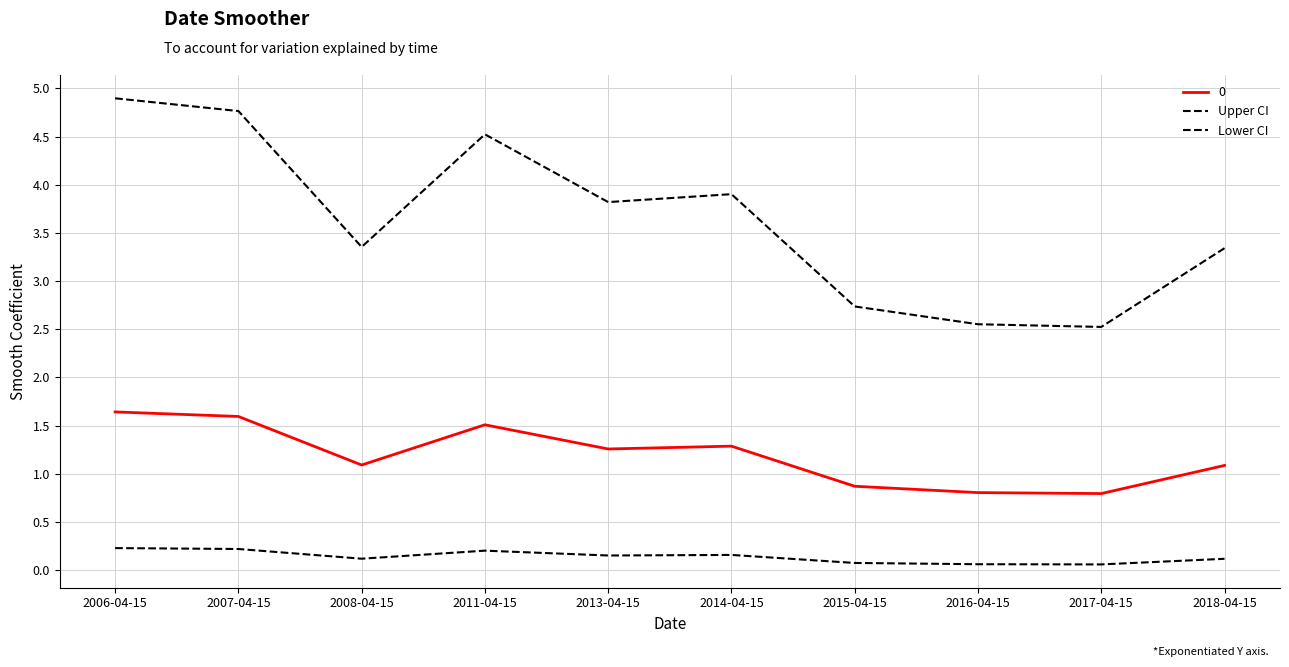

Is it true that Lower CI equals 0.1 at 2018-04-15?

True